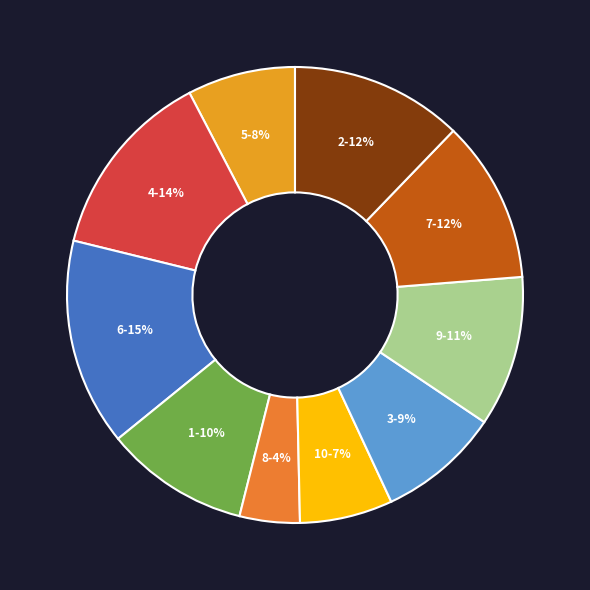

What percentage is the 4 slice, to the nearest percent?

14%